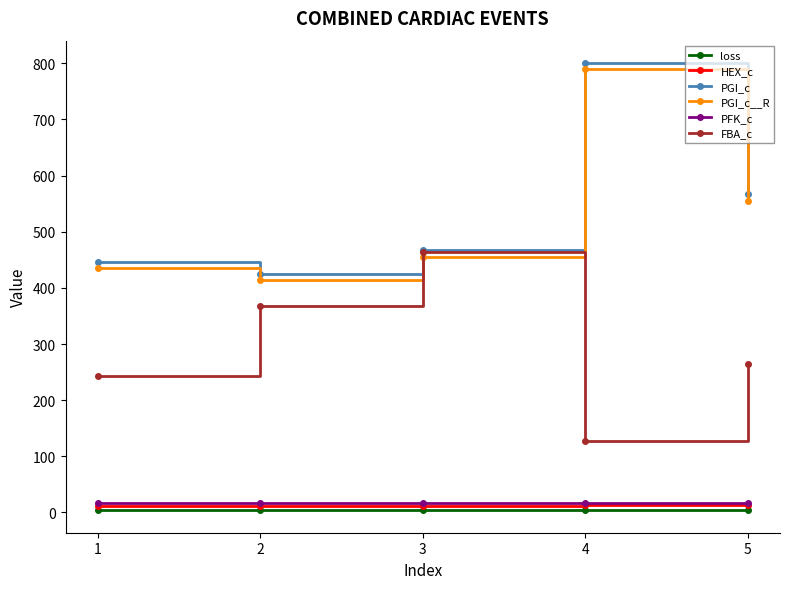

What is the maximum value for PGI_c?

800.6